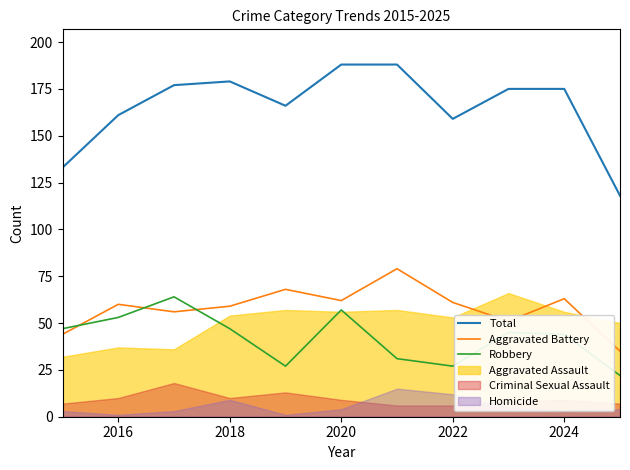

At how many categories does at least one series exceed 91?

11